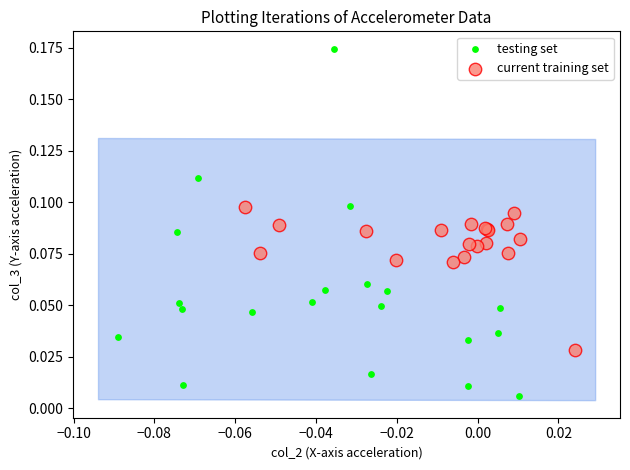

Which series has the largest Y range (max minus min)?

testing set